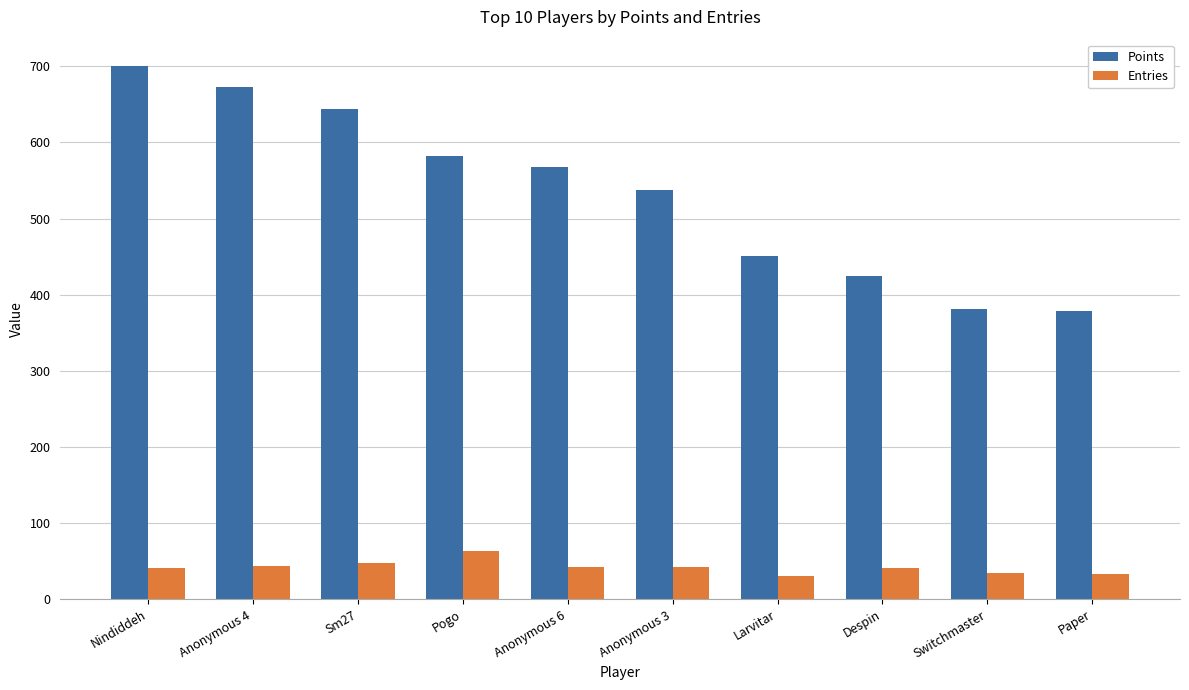

Which series has the largest range (max minus min)?

Points